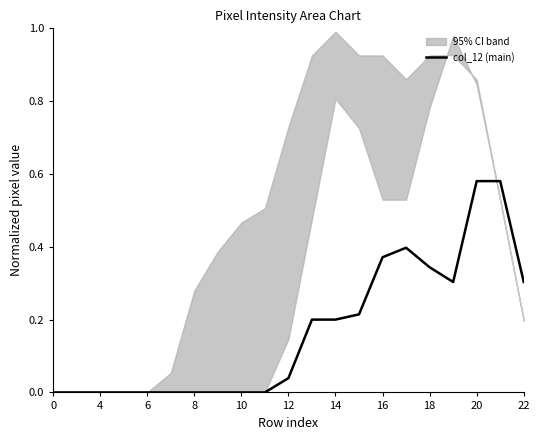

What is the average value?

0.2